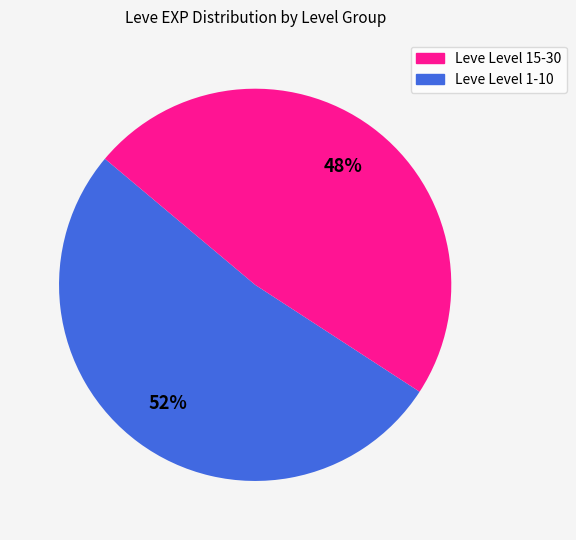

To the nearest percent, what is the average slice percentage?

50%